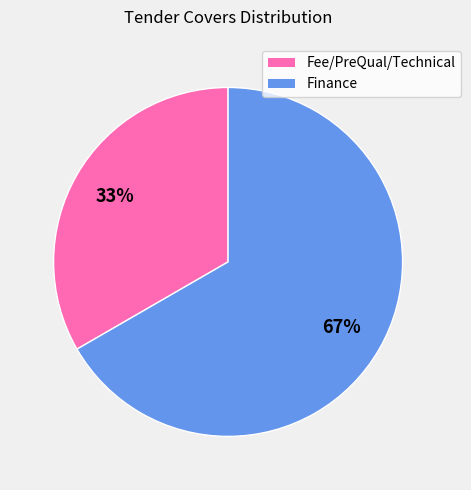

Which has a higher value, Finance or Fee/PreQual/Technical?

Finance